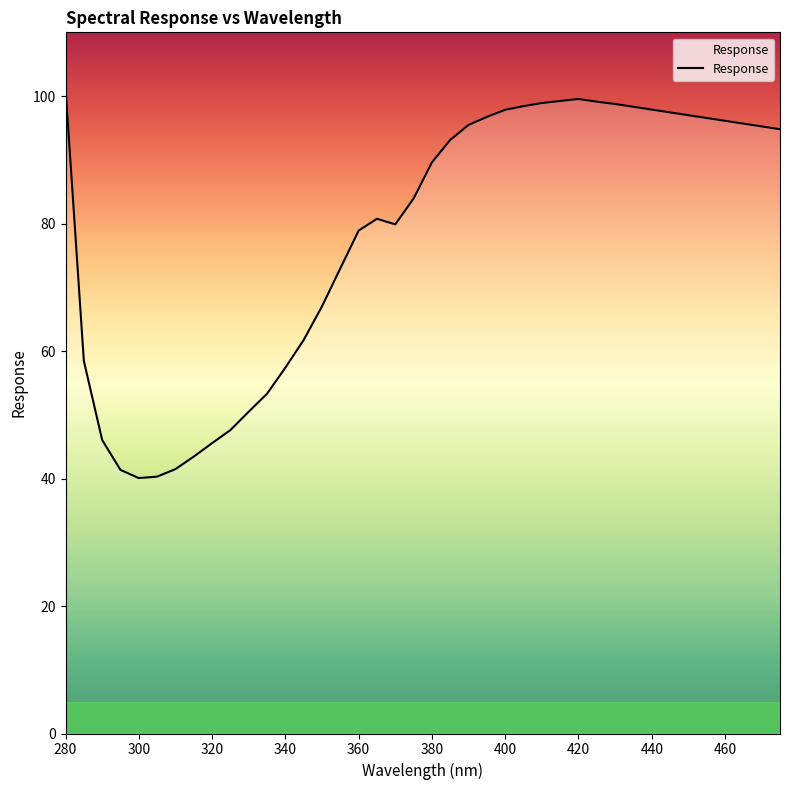

What is the minimum value shown in the chart?

40.1